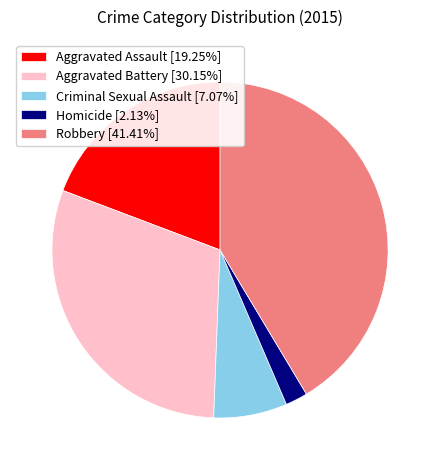

Is there a majority slice in this chart?

No